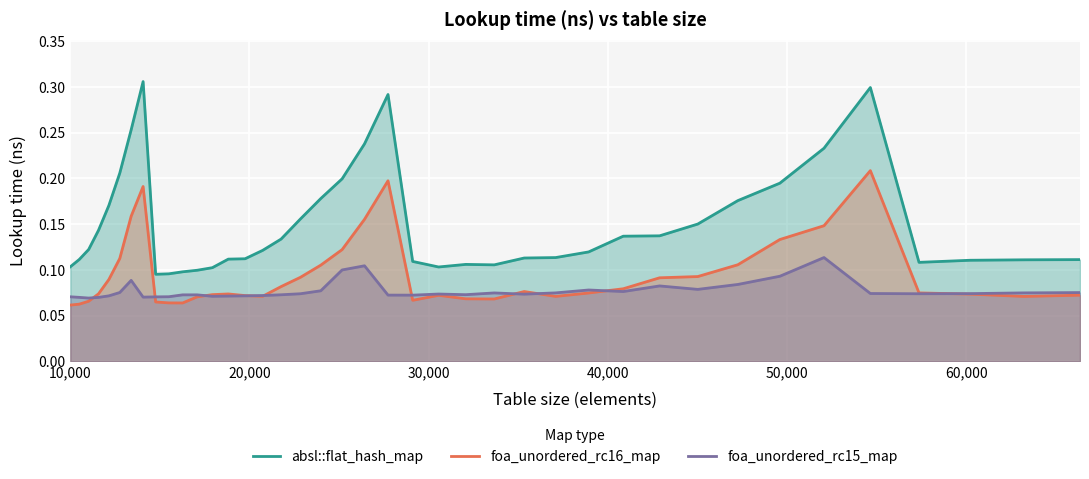

True or false: absl::flat_hash_map and foa_unordered_rc15_map cross at least once.

False